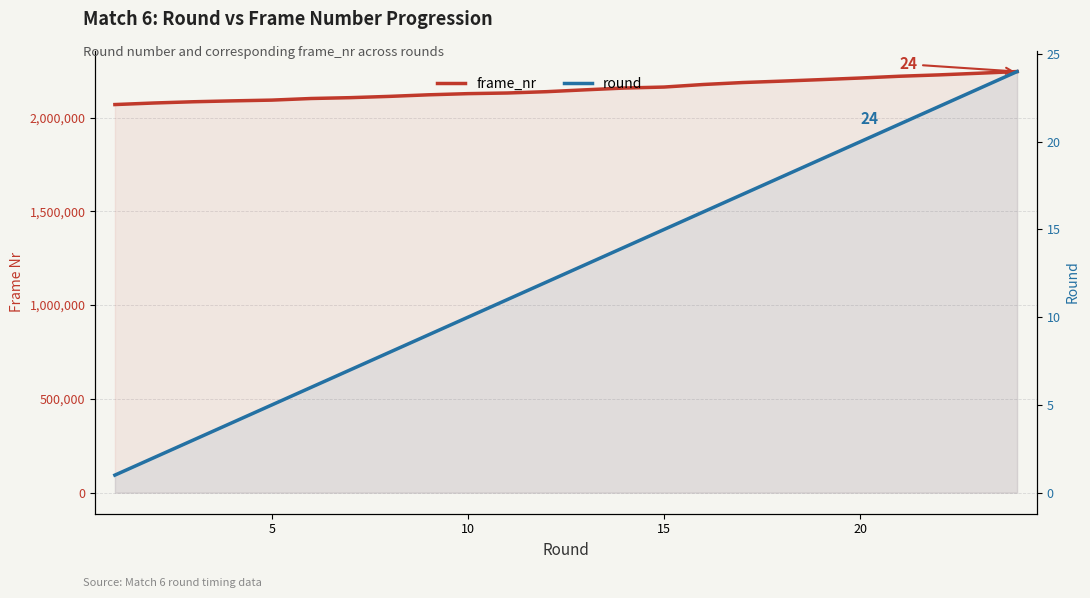

The value of round at 15 is 2. True or false?

False